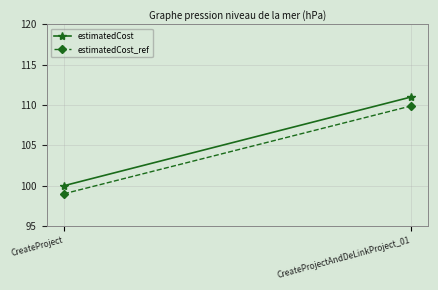

What value does the estimatedCost_ref series have at CreateProjectAndDeLinkProject_01?

109.9